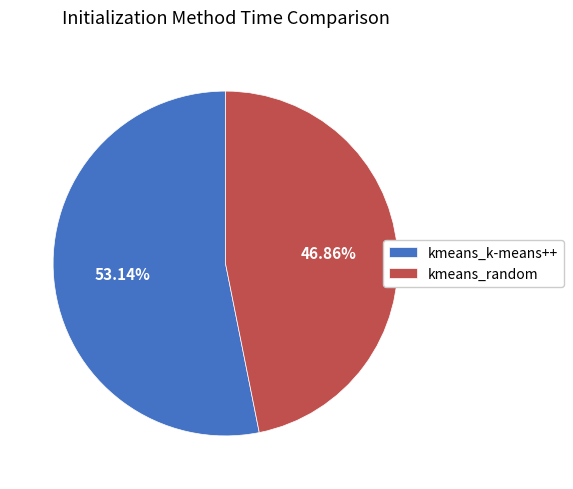

Which slice is the largest?

kmeans_k-means++